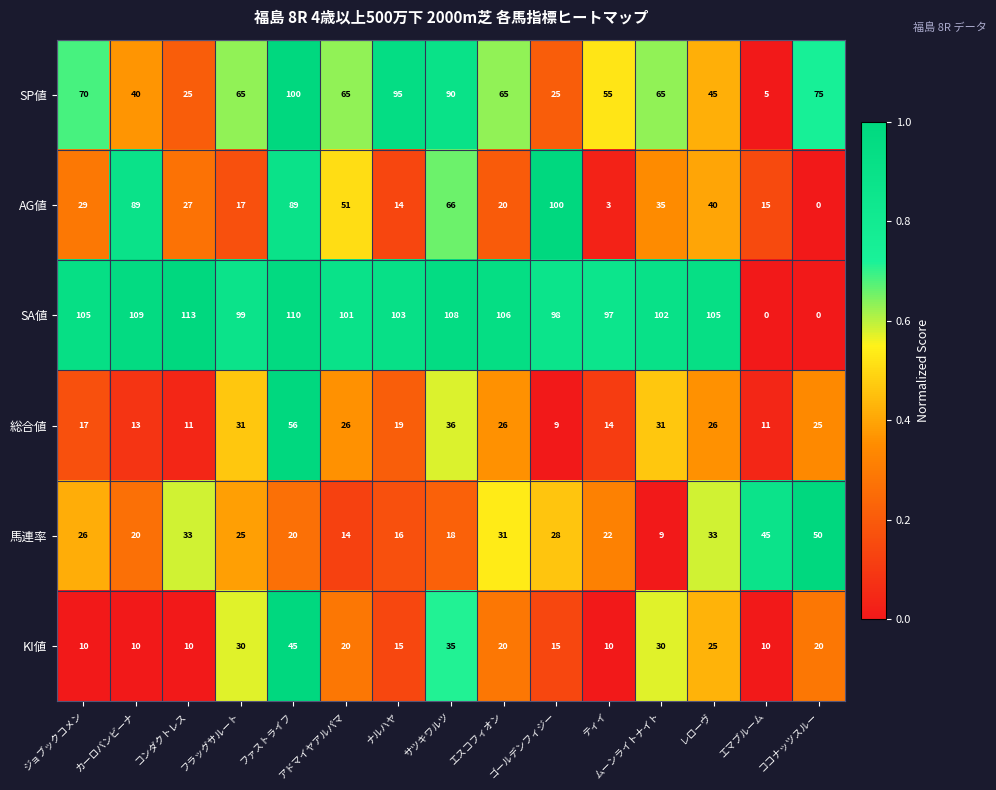

What is the average value of the 馬連率 series?

26